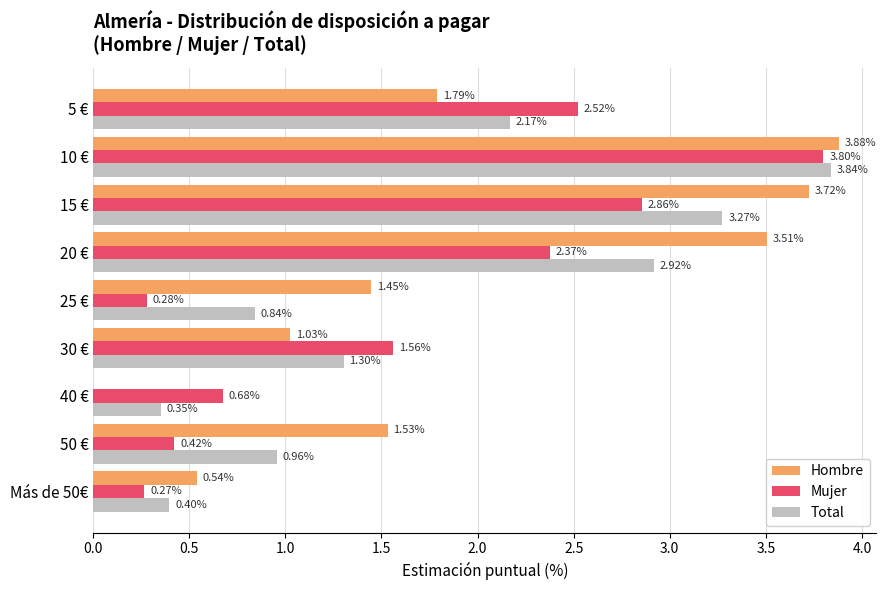

What is the maximum value for Hombre?

3.9